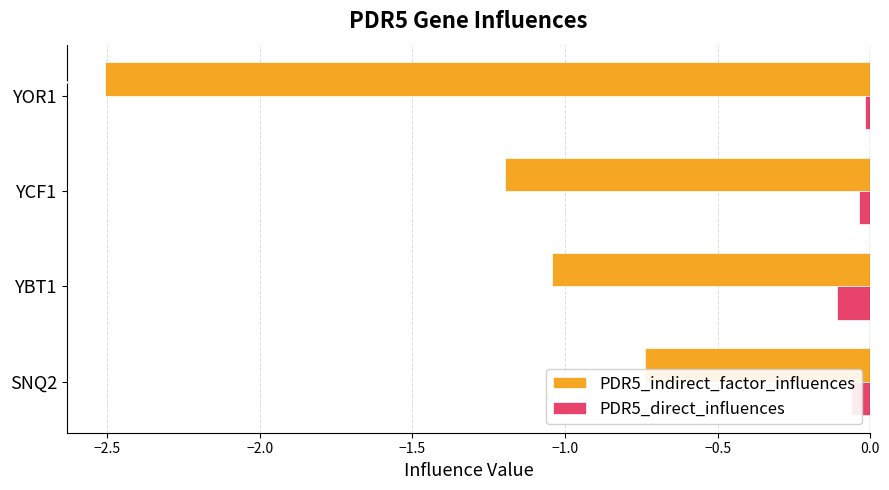

List the labels in order of PDR5_direct_influences value, largest first.

YOR1, YCF1, SNQ2, YBT1